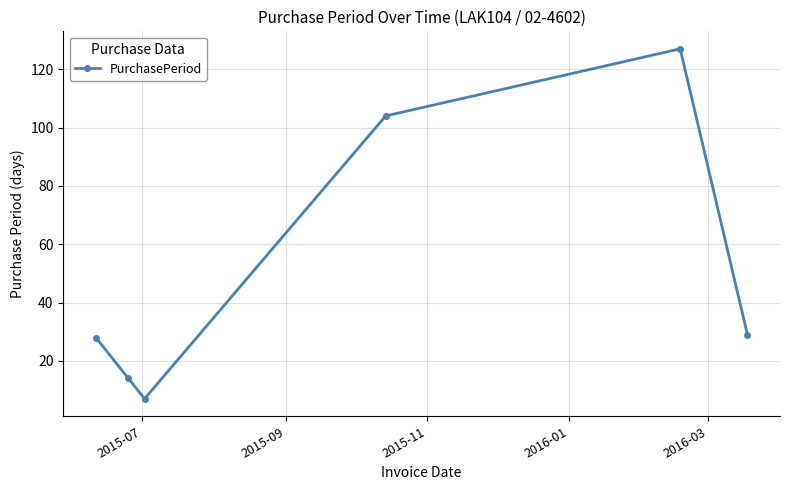

What is the value of the 3rd point from the left?

7